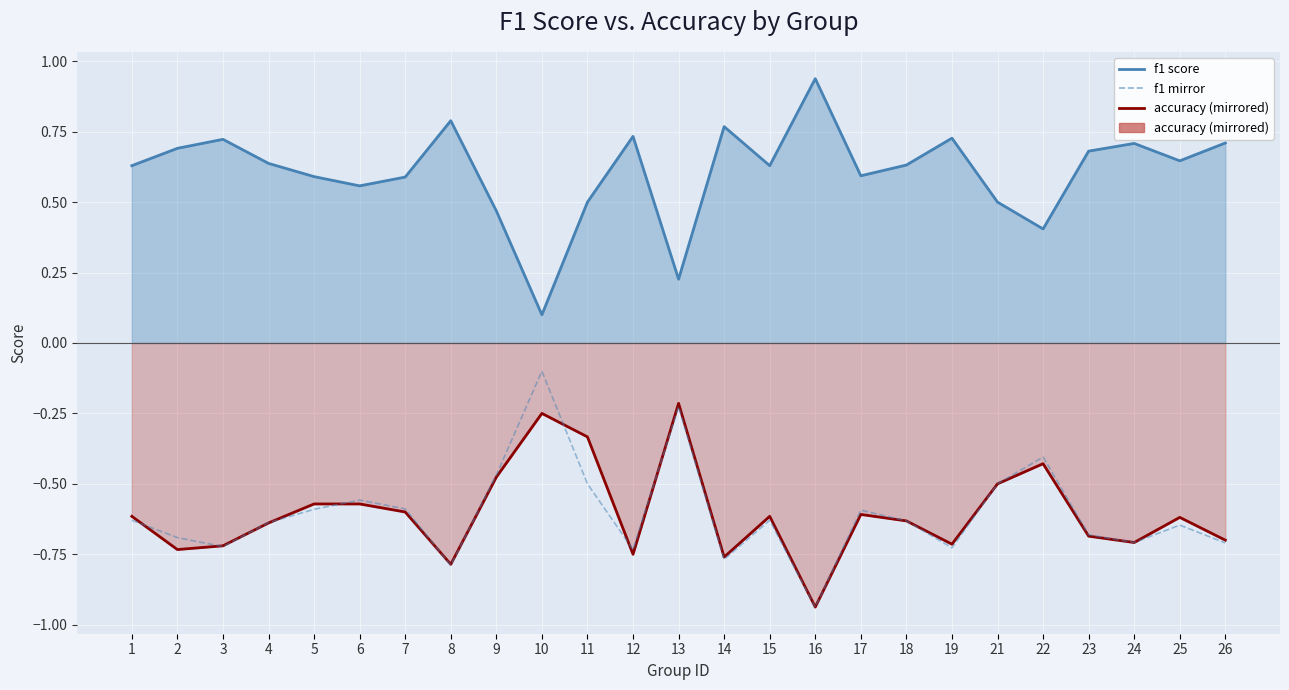

Is the value of f1 score at 15 greater than the value of f1 mirror at 5?

Yes